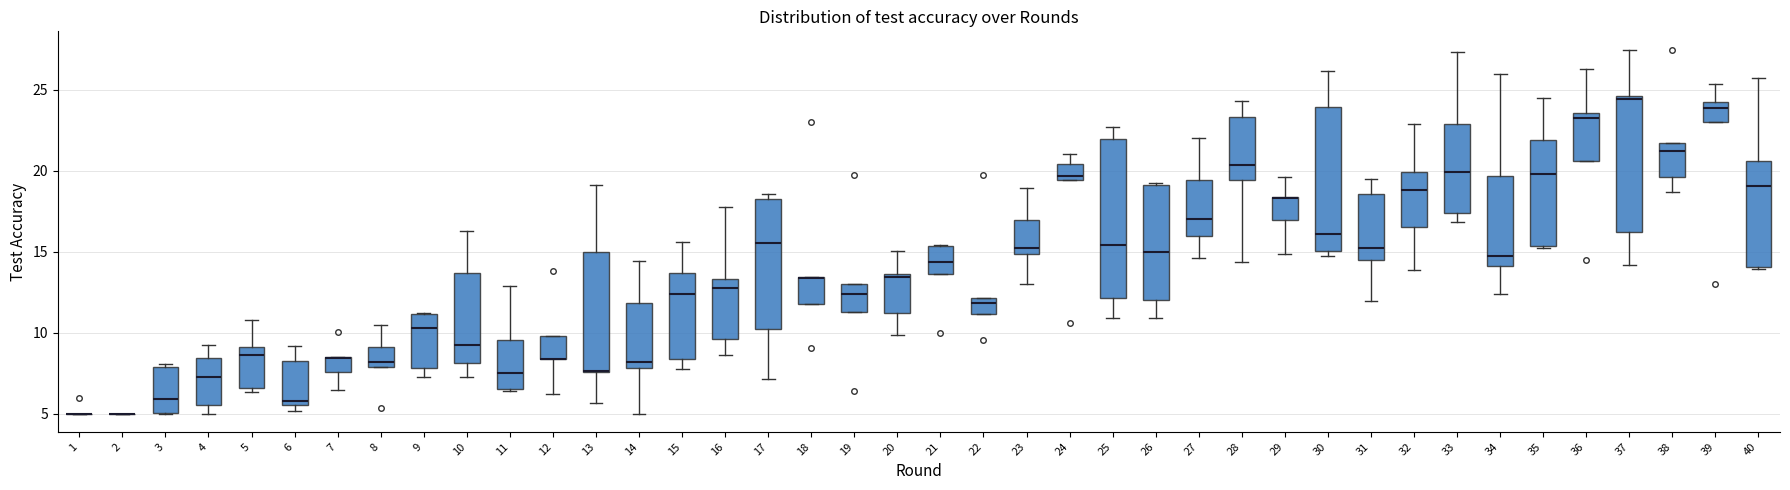

Reading left to right, transcribe this box plot: for each box, give where its median line is, the range the box spans, and where its two whiskers end, as read against the y-axis. The values are not printed on the chart, so give them approximately, as read against the axis.

1: box collapsed to a line at 5.0, whiskers 5.0 to 5.0
2: box collapsed to a line at 5.0, whiskers 5.0 to 5.0
3: median 6.0, box 5.0 to 8.0, whiskers 5.0 to 8.0 (just above the box's upper edge)
4: median 7.5, box 5.5 to 8.5, whiskers 5.0 to 9.0
5: median 8.5, box 6.5 to 9.0, whiskers 6.5 (just below the box's lower edge) to 11.0
6: median 6.0, box 5.5 to 8.5, whiskers 5.0 to 9.0
7: median 8.5 (drawn on the box's upper edge), box 7.5 to 8.5, whiskers 6.5 to 8.5
8: median 8.0 (just above the box's lower edge), box 8.0 to 9.0, whiskers 8.0 to 10.5
9: median 10.5, box 8.0 to 11.0, whiskers 7.5 to 11.0
10: median 9.0, box 8.0 to 13.5, whiskers 7.5 to 16.5
11: median 7.5, box 6.5 to 9.5, whiskers 6.5 to 13.0
12: median 8.5 (drawn on the box's lower edge), box 8.5 to 10.0, whiskers 6.0 to 10.0
13: median 7.5 (drawn on the box's lower edge), box 7.5 to 15.0, whiskers 5.5 to 19.0
14: median 8.0 (just above the box's lower edge), box 8.0 to 12.0, whiskers 5.0 to 14.5
15: median 12.5, box 8.5 to 13.5, whiskers 7.5 to 15.5
16: median 12.5, box 9.5 to 13.5, whiskers 8.5 to 17.5
17: median 15.5, box 10.0 to 18.5, whiskers 7.0 to 18.5 (just above the box's upper edge)
18: median 13.5 (drawn on the box's upper edge), box 12.0 to 13.5, whiskers 12.0 to 13.5
19: median 12.5, box 11.5 to 13.0, whiskers 11.5 to 13.0
20: median 13.5 (just below the box's upper edge), box 11.0 to 13.5, whiskers 10.0 to 15.0
21: median 14.5, box 13.5 to 15.5, whiskers 13.5 to 15.5
22: median 12.0 (just below the box's upper edge), box 11.0 to 12.0, whiskers 11.0 to 12.0
23: median 15.0 (just above the box's lower edge), box 15.0 to 17.0, whiskers 13.0 to 19.0
24: median 19.5 (just above the box's lower edge), box 19.5 to 20.5, whiskers 19.5 to 21.0
25: median 15.5, box 12.0 to 22.0, whiskers 11.0 to 22.5
26: median 15.0, box 12.0 to 19.0, whiskers 11.0 to 19.0
27: median 17.0, box 16.0 to 19.5, whiskers 14.5 to 22.0
28: median 20.5, box 19.5 to 23.5, whiskers 14.5 to 24.5
29: median 18.5, box 17.0 to 18.5, whiskers 15.0 to 19.5
30: median 16.0, box 15.0 to 24.0, whiskers 14.5 to 26.0
31: median 15.0, box 14.5 to 18.5, whiskers 12.0 to 19.5
32: median 19.0, box 16.5 to 20.0, whiskers 14.0 to 23.0
33: median 20.0, box 17.5 to 23.0, whiskers 17.0 to 27.5
34: median 14.5, box 14.0 to 19.5, whiskers 12.5 to 26.0
35: median 20.0, box 15.5 to 22.0, whiskers 15.0 to 24.5
36: median 23.5 (just below the box's upper edge), box 20.5 to 23.5, whiskers 20.5 to 26.5
37: median 24.5 (just below the box's upper edge), box 16.0 to 24.5, whiskers 14.0 to 27.5
38: median 21.0, box 19.5 to 21.5, whiskers 18.5 to 21.5
39: median 24.0 (just below the box's upper edge), box 23.0 to 24.0, whiskers 23.0 to 25.5
40: median 19.0, box 14.0 to 20.5, whiskers 14.0 to 25.5